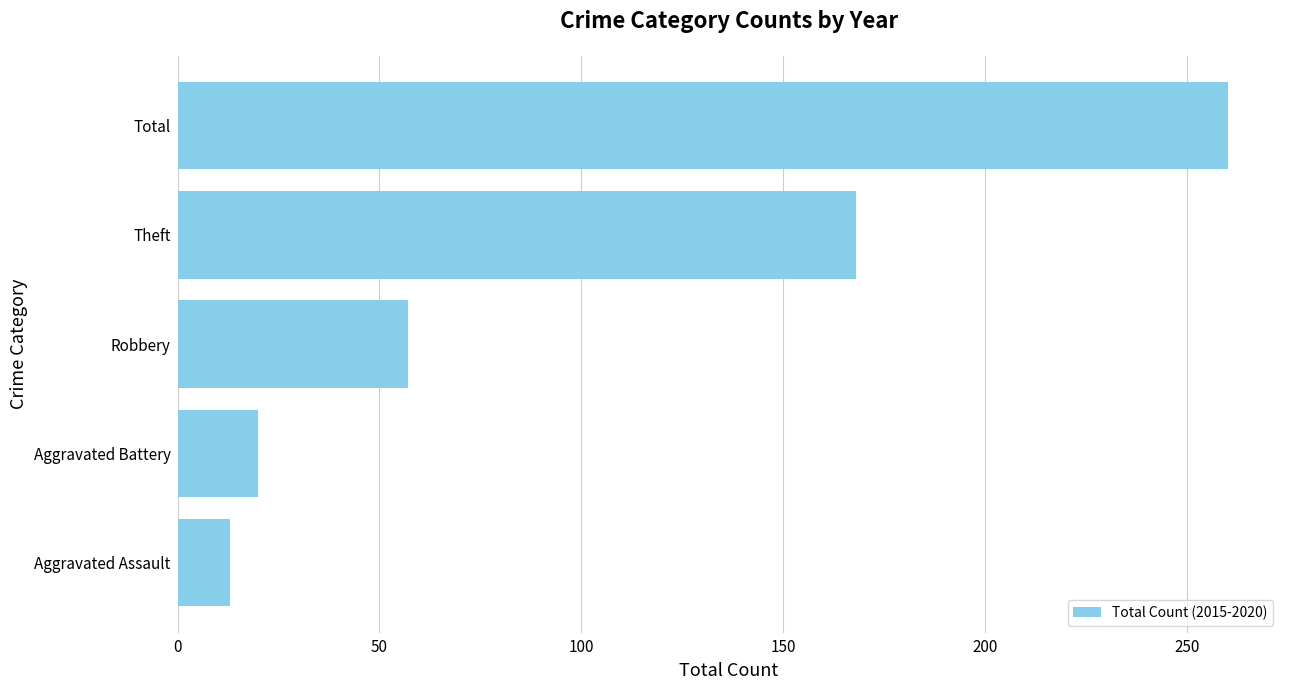

Rank the categories by value from highest to lowest.

Total, Theft, Robbery, Aggravated Battery, Aggravated Assault